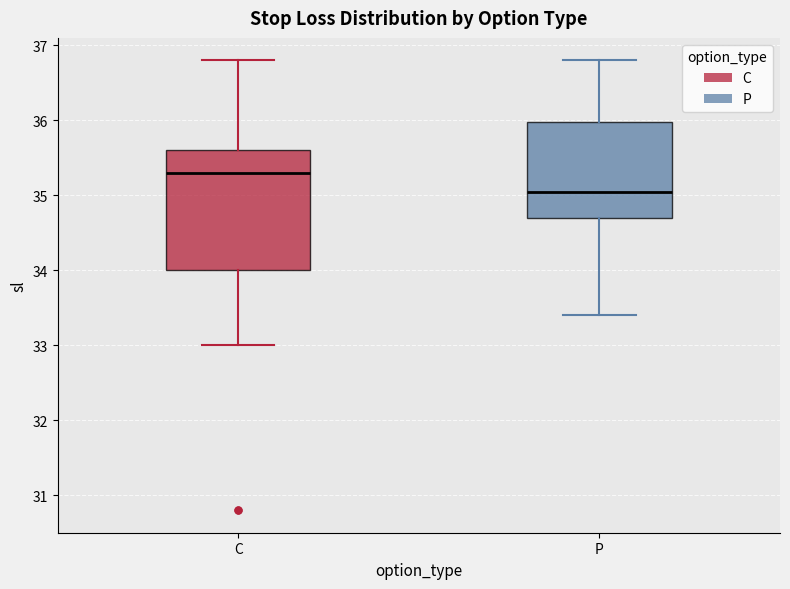

Which box has the highest median line?

C